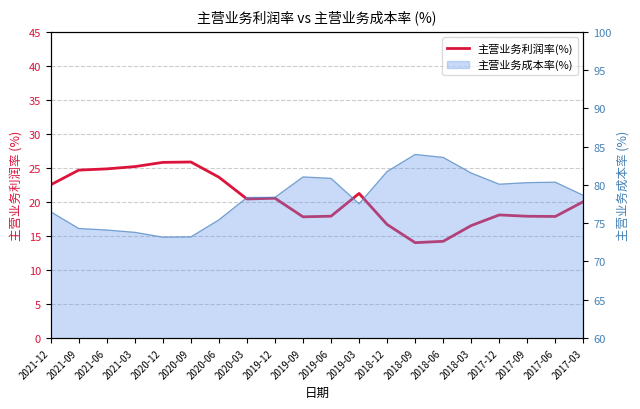

Approximately how many times larger is the value at 2018-12 compared to 2021-09?

0.7